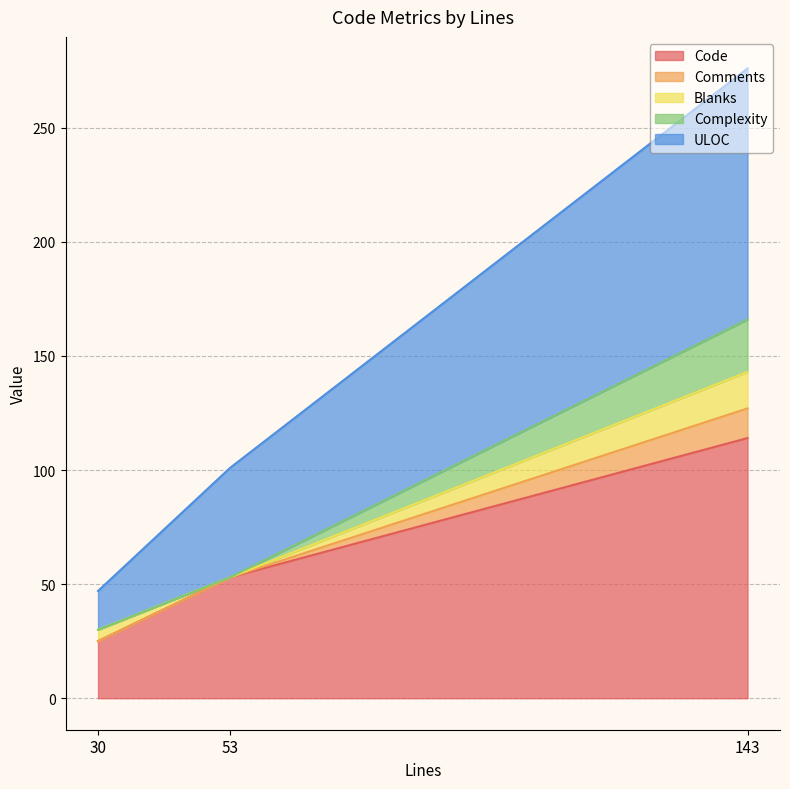

What is the value of the Code point at the 2nd from the left?

53